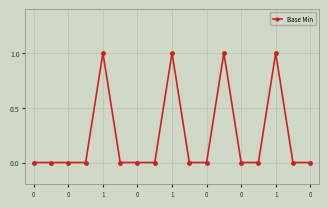

What is the sum of all values?

4